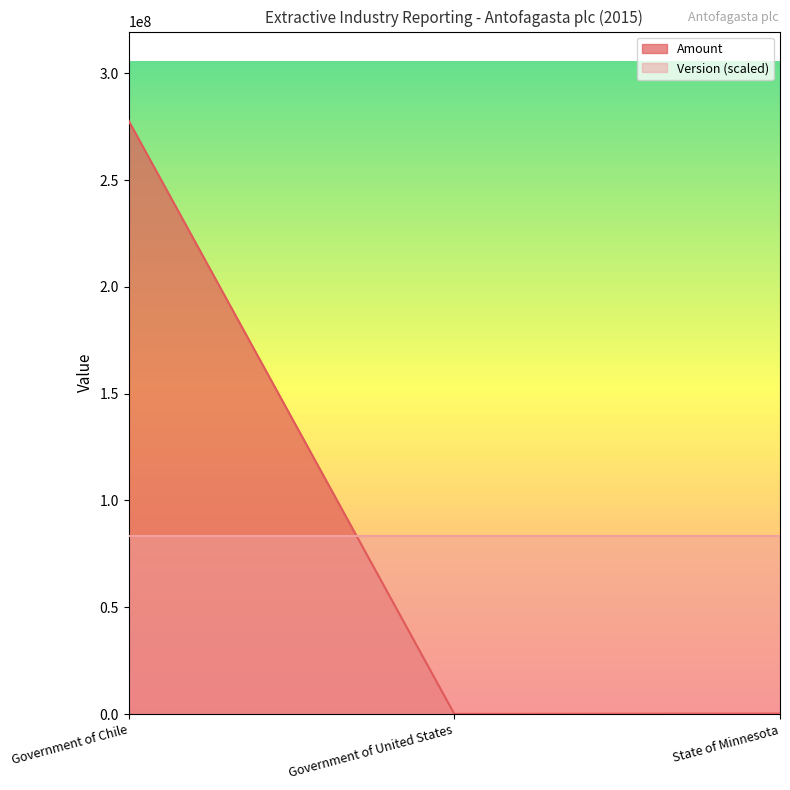

List the labels in order of value, largest first.

Government of Chile, State of Minnesota, Government of United States